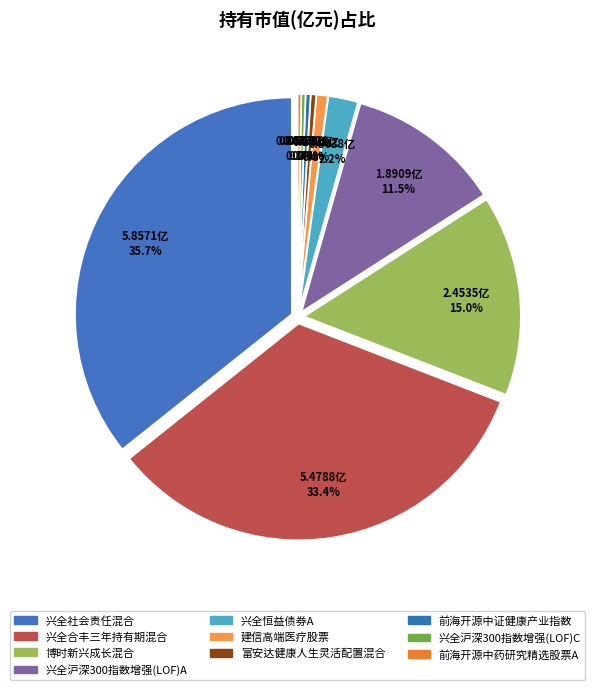

Does 兴全沪深300指数增强(LOF)C represent more than half of the total?

No